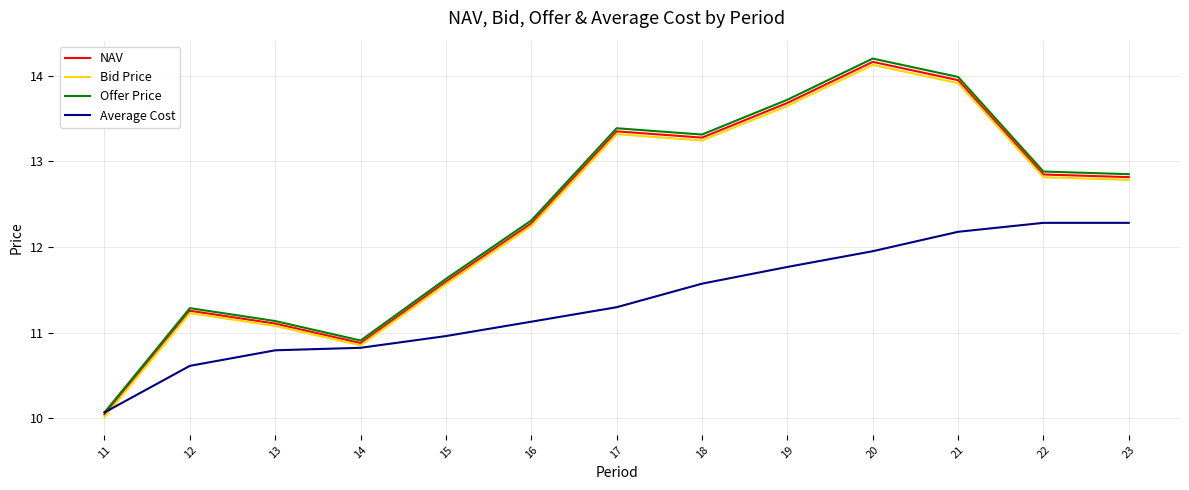

Does the chart display data point markers on the line(s)?

No